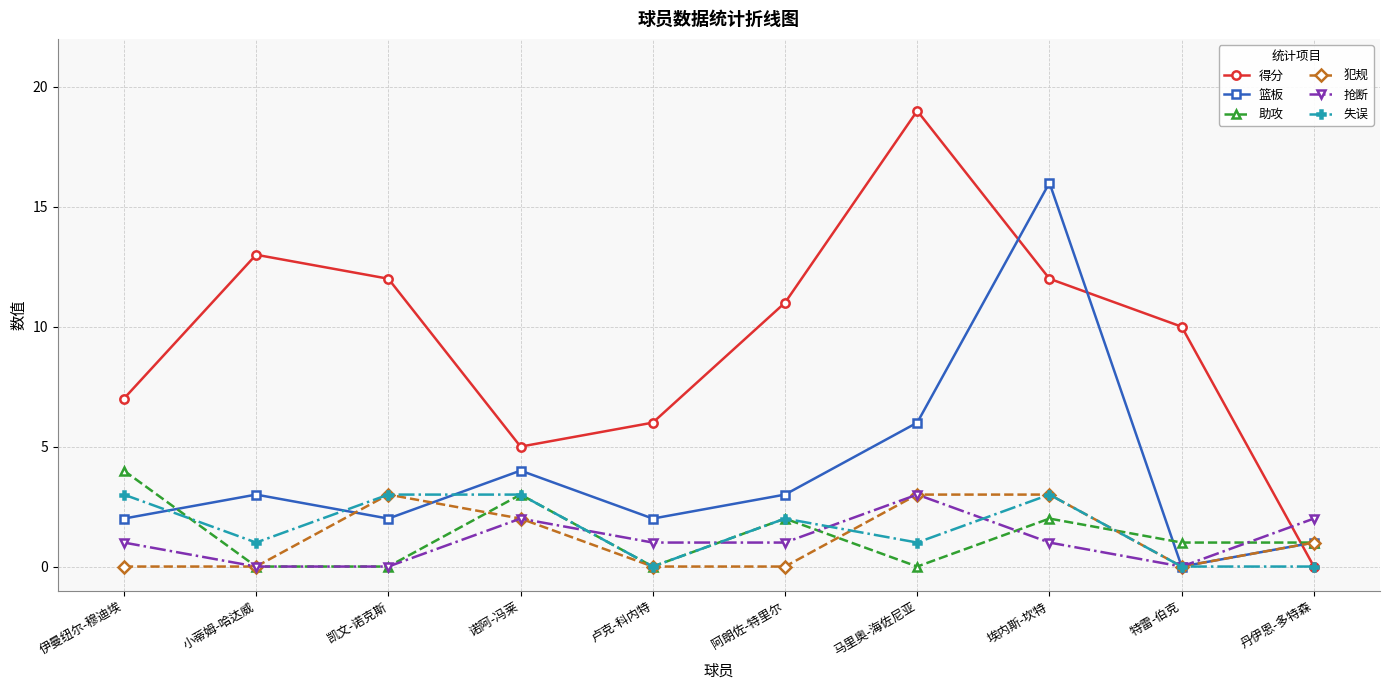

What is the greatest value displayed?

19